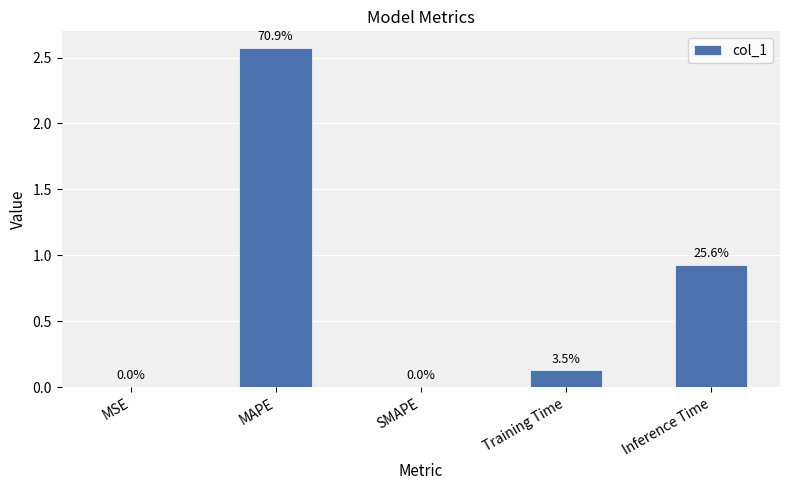

Between Training Time and MSE, which is larger?

Training Time